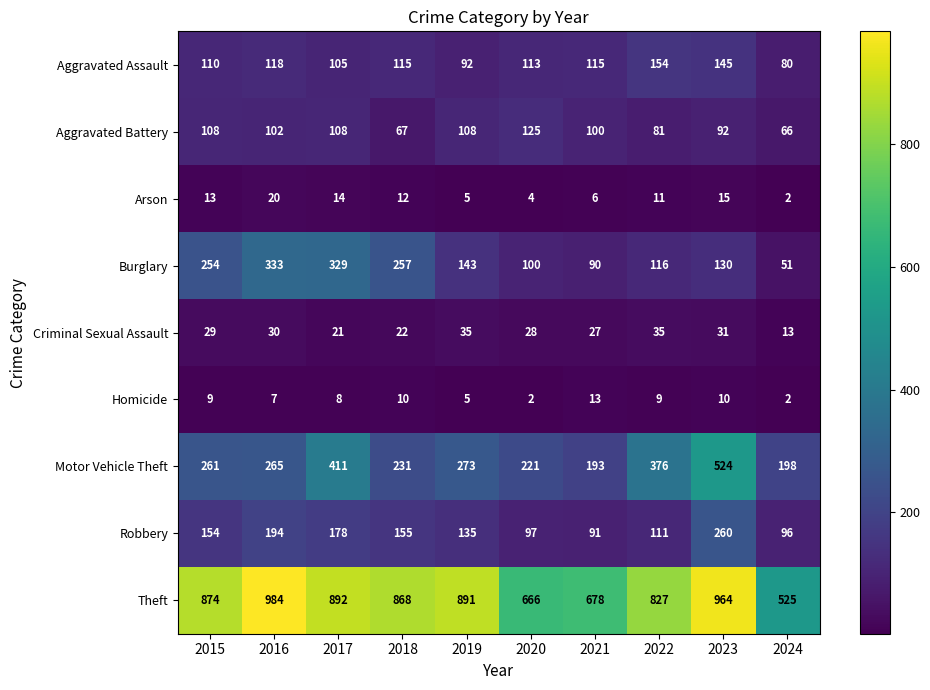

Between 2020 and 2022, which series saw the biggest shift?

Theft